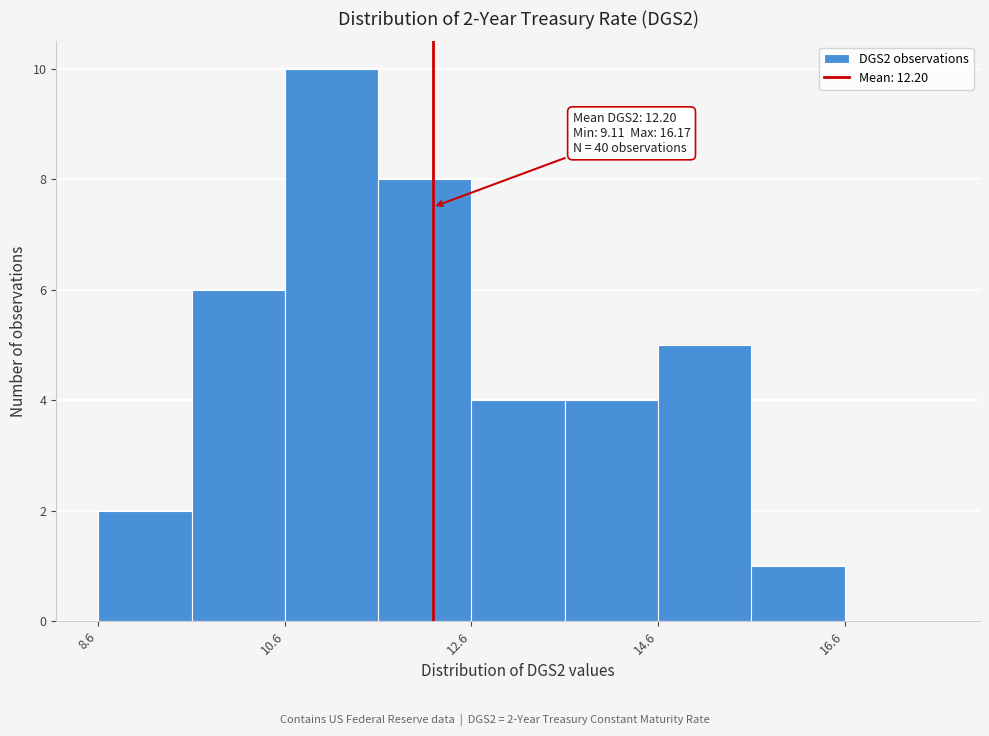

Which range on the x-axis has the tallest bar?

10.6 to 11.6